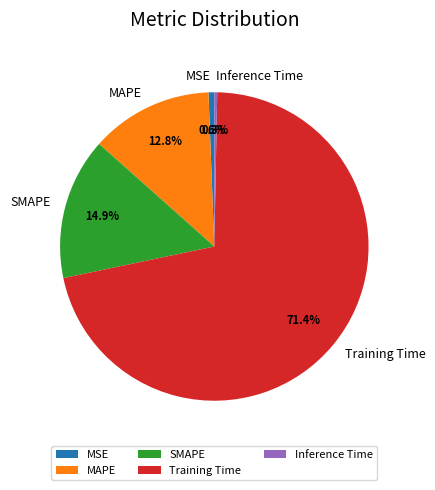

The MSE slice represents 1% of the pie. True or false?

True